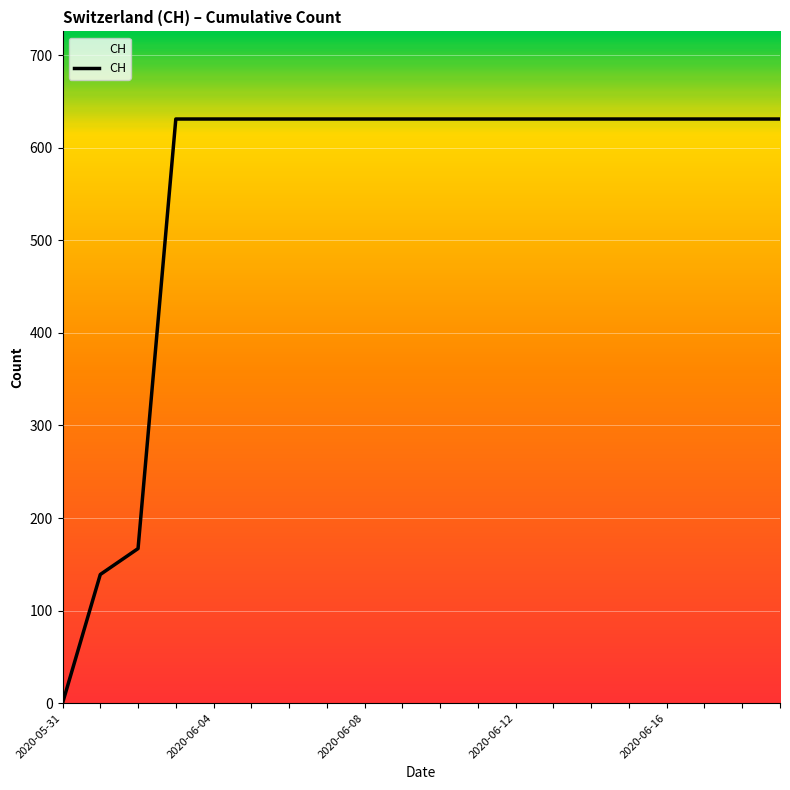

What is the difference between the maximum and minimum values?

631